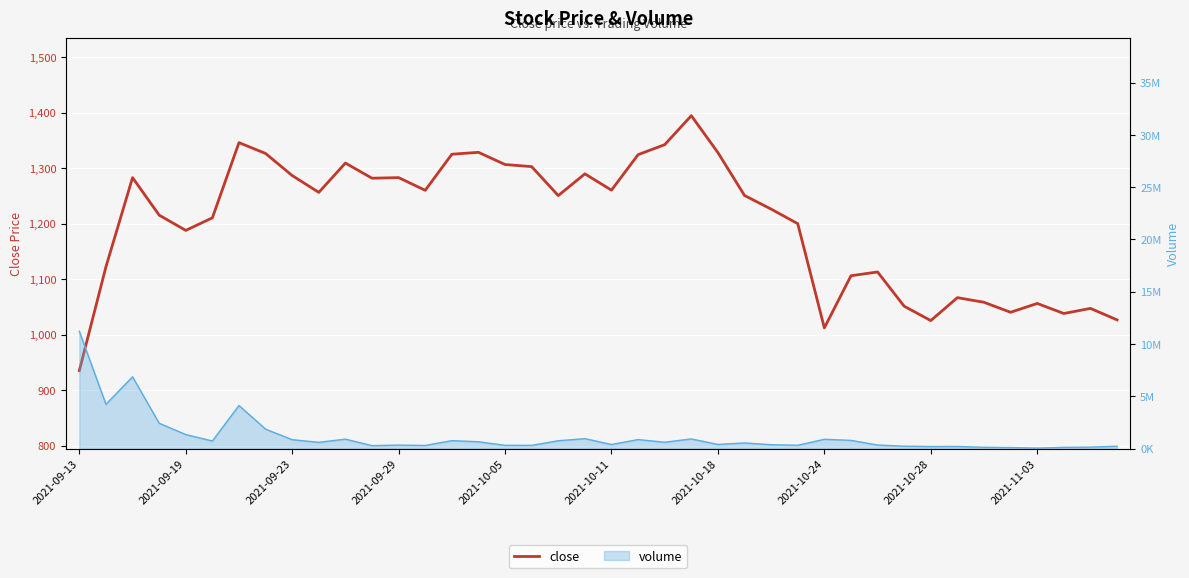

What is the change in value from 2021-10-05 to 38?

-140.5